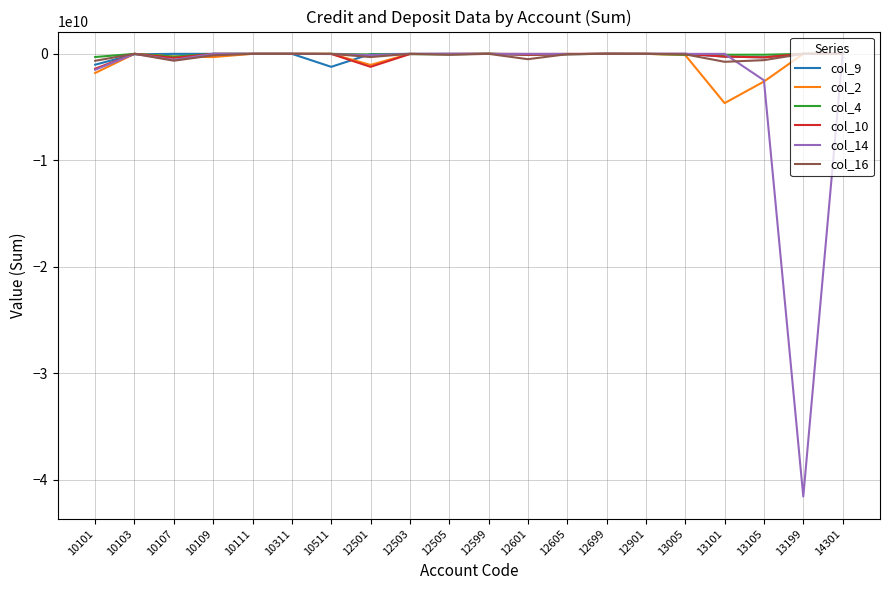

Which series has the widest spread of values?

col_14